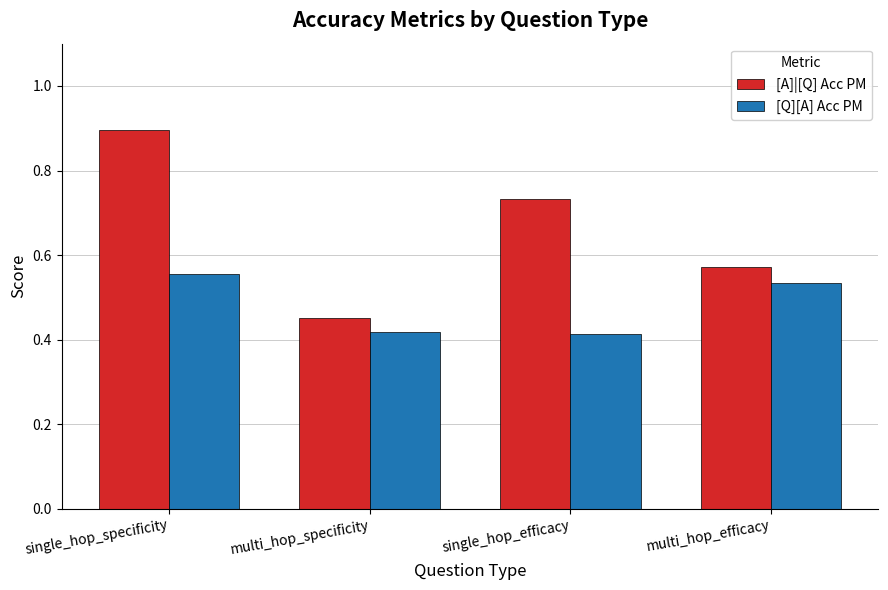

Between single_hop_specificity and multi_hop_specificity, which series saw the biggest shift?

[A]|[Q] Acc PM